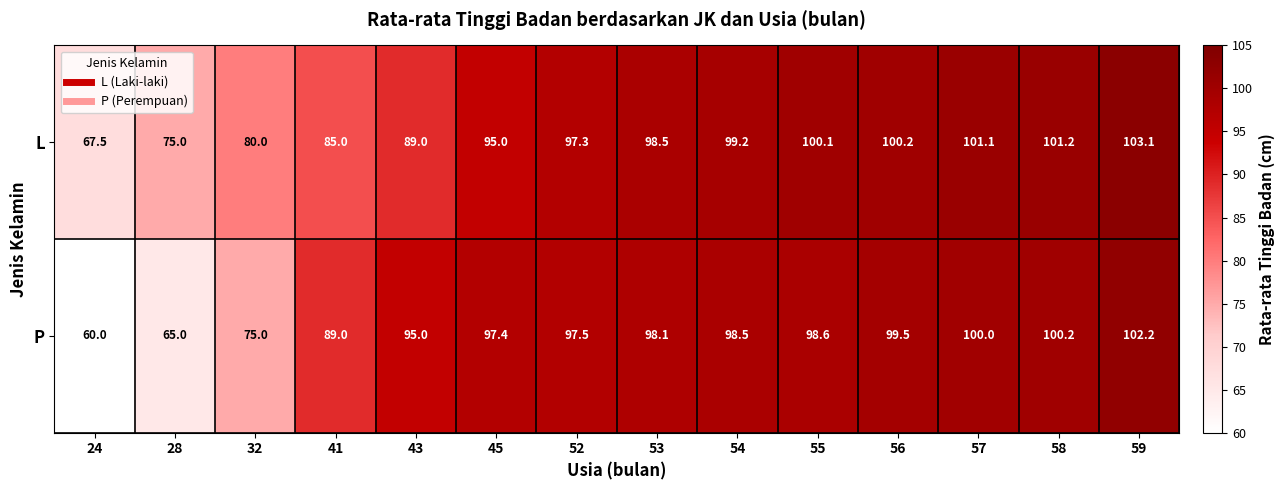

Which label corresponds to the largest value in the chart?

59